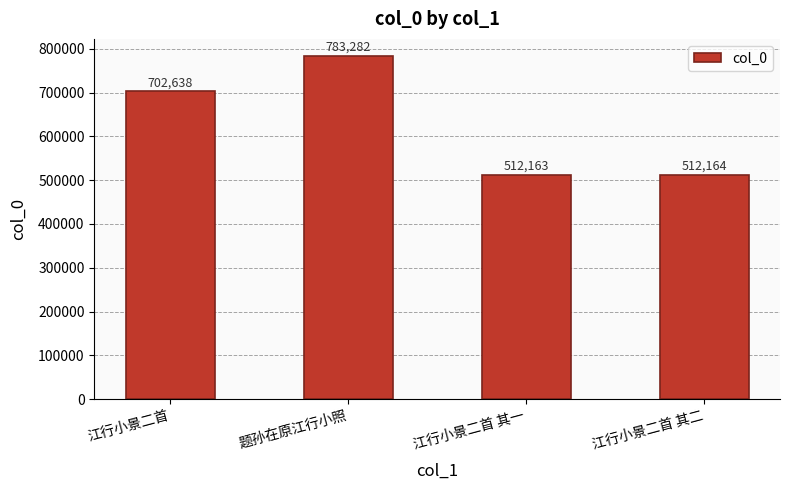

How many values are below 702638?

2